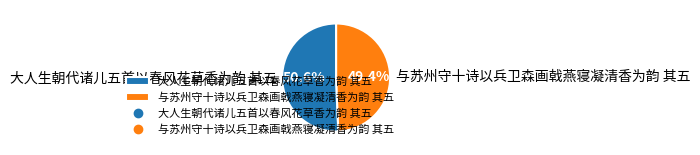

The 大人生朝代诸儿五首以春风花草香为韵 其五 slice represents 46% of the pie. True or false?

False